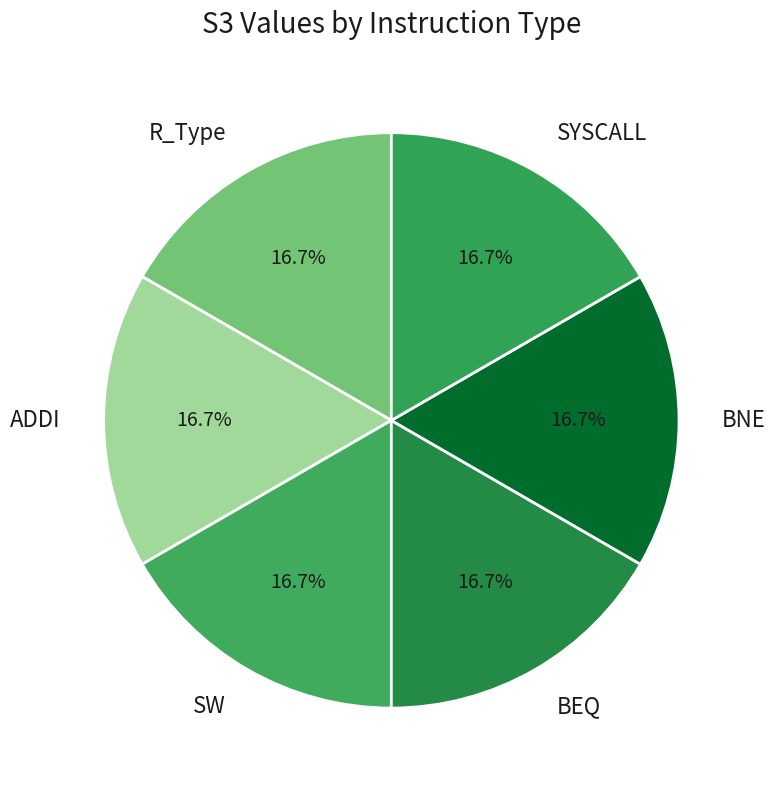

Approximately how many times larger is the value at R_Type compared to SW?

1.0